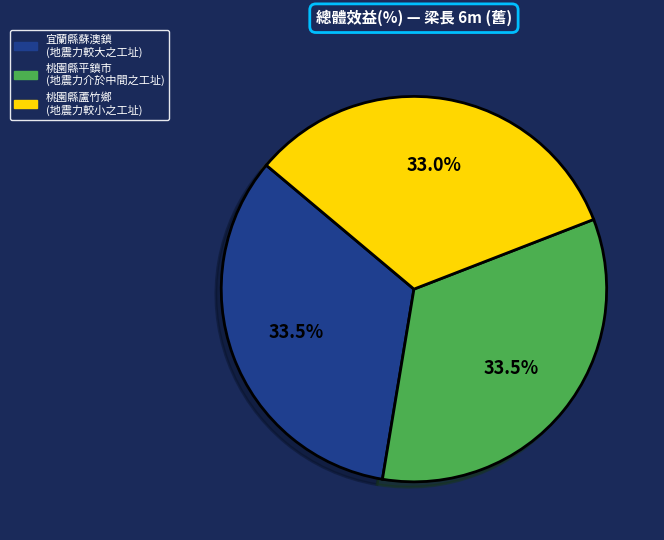

What percentage is NOT represented by 宜蘭縣蘇澳鎮 (地震力較大之工址)?

66.5%